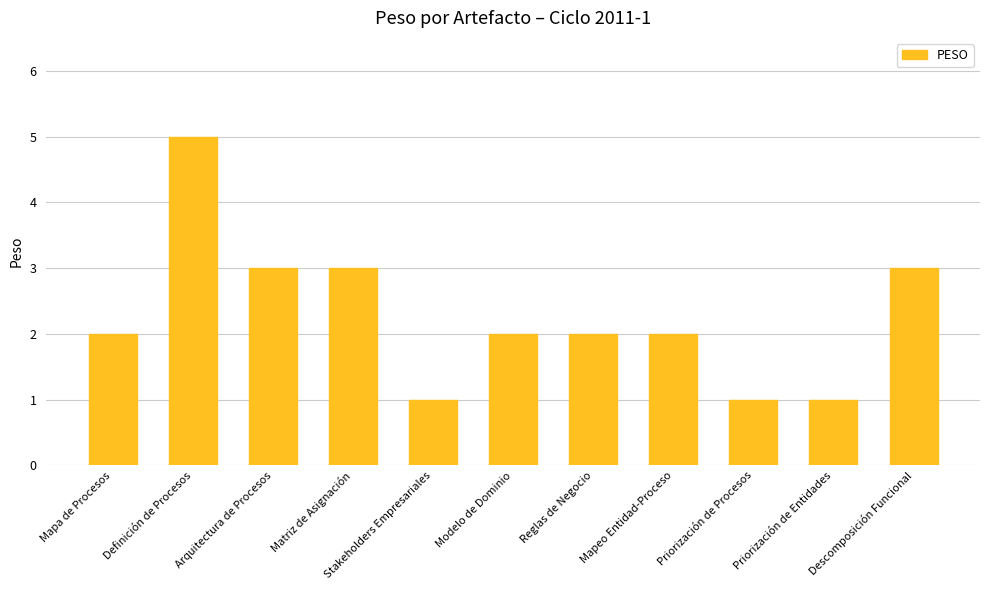

Is it true that the value at Stakeholders Empresariales is 0?

False